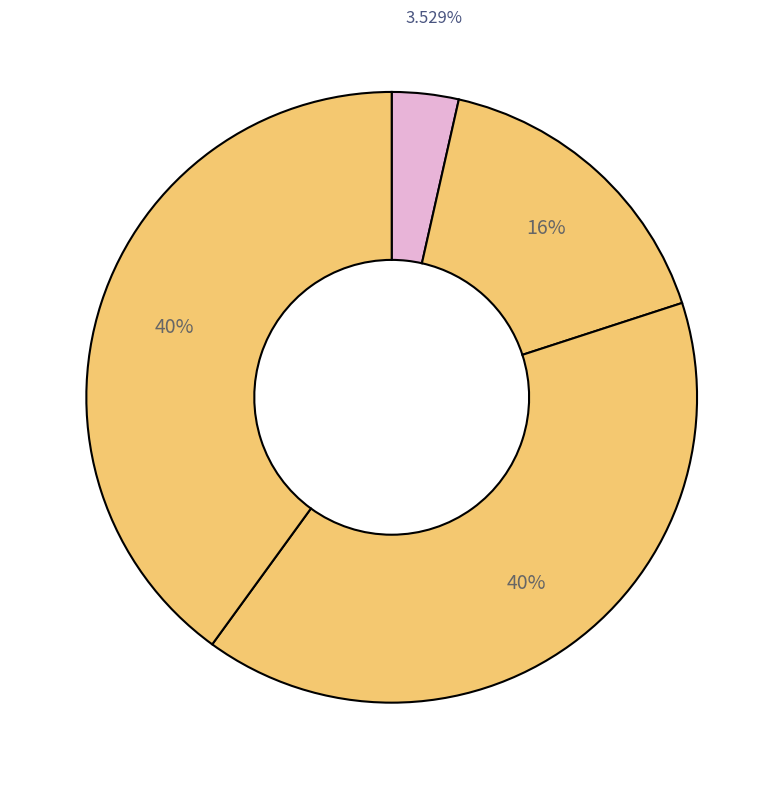

Which category has the smallest portion of the pie?

Arson